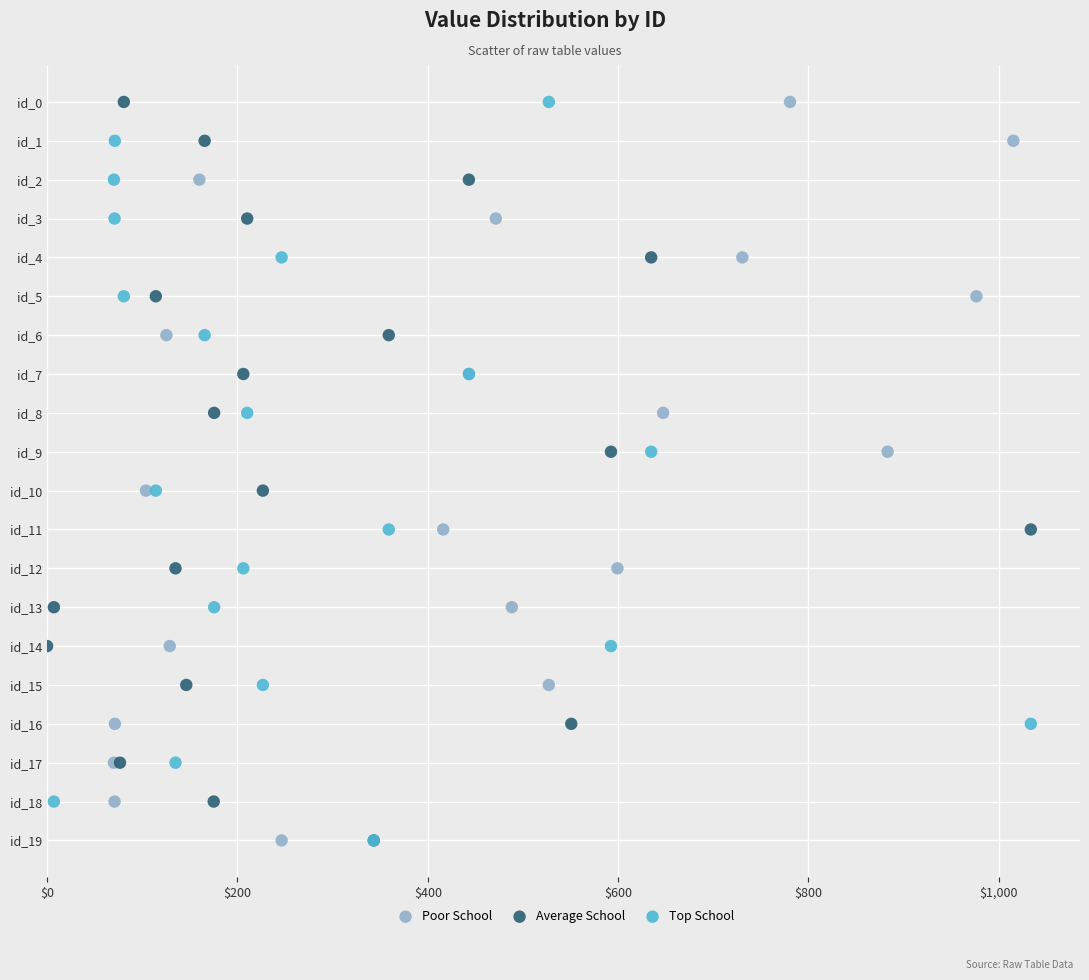

What are all the series names shown in the legend?

Poor School, Average School, Top School